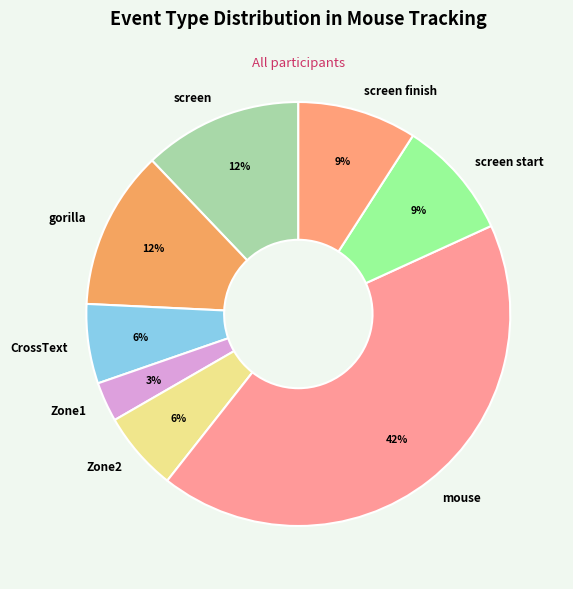

How many slices are in this pie chart?

8